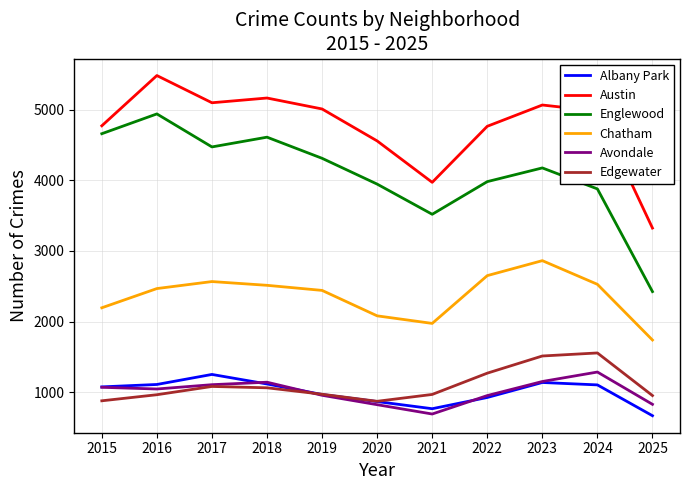

True or false: Englewood and Edgewater intersect in this chart.

False